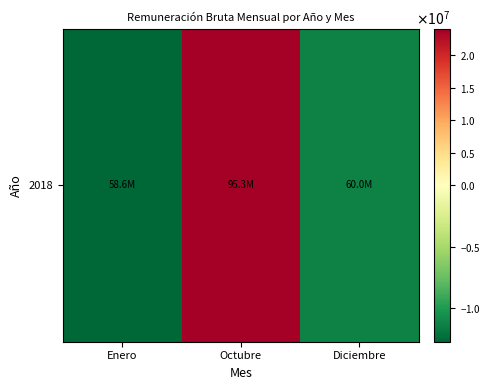

What is the difference between the maximum and minimum values?

36724935